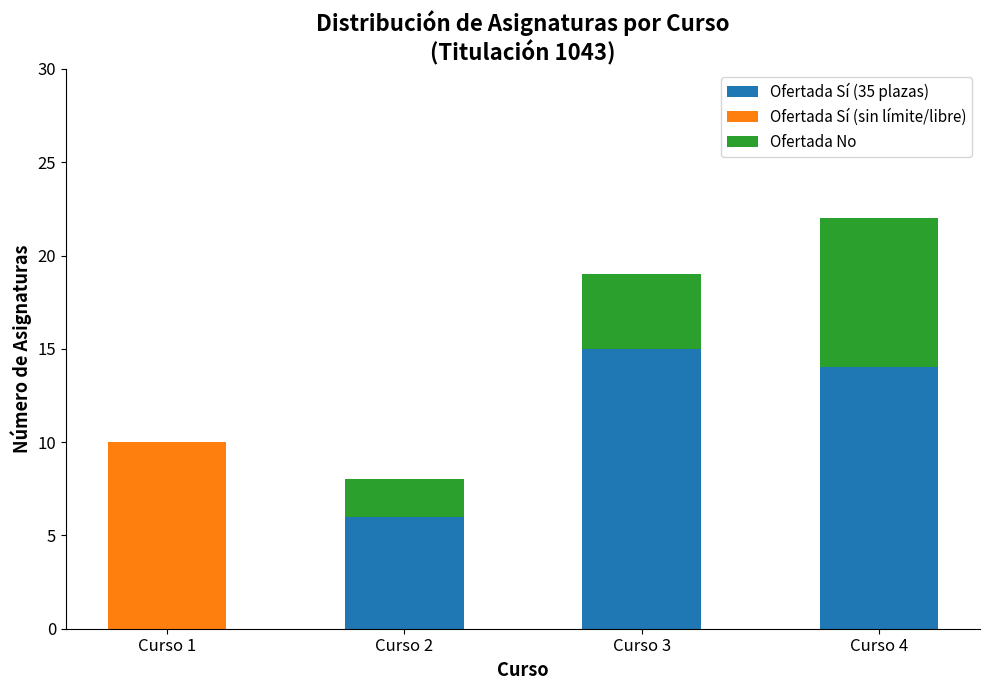

At which category is the sum across all series the highest?

Curso 4